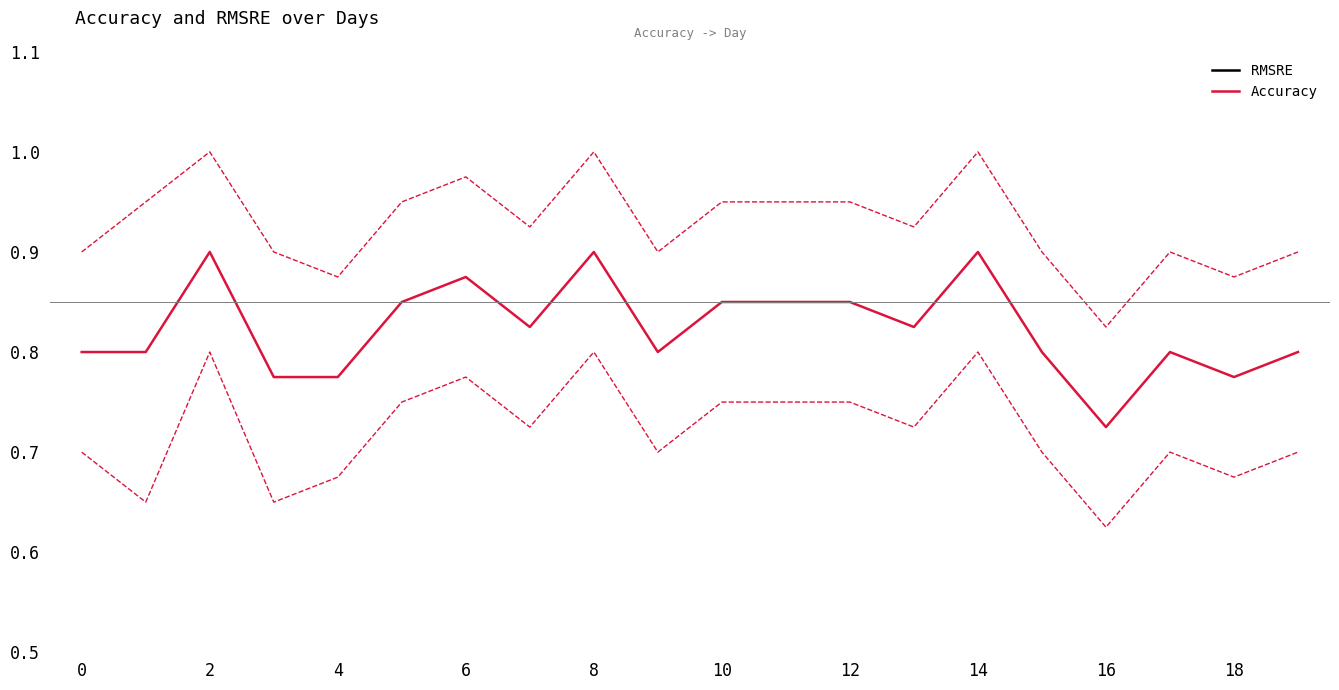

At which label is Accuracy closest to 0?

16